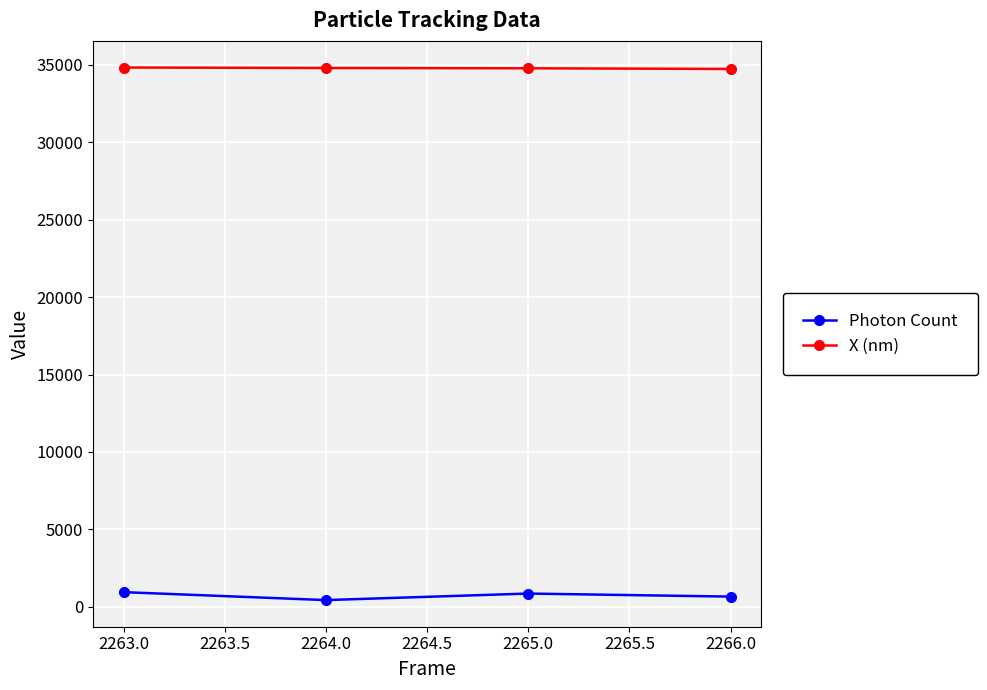

What is the label of the 4th point from the left?

2266.0